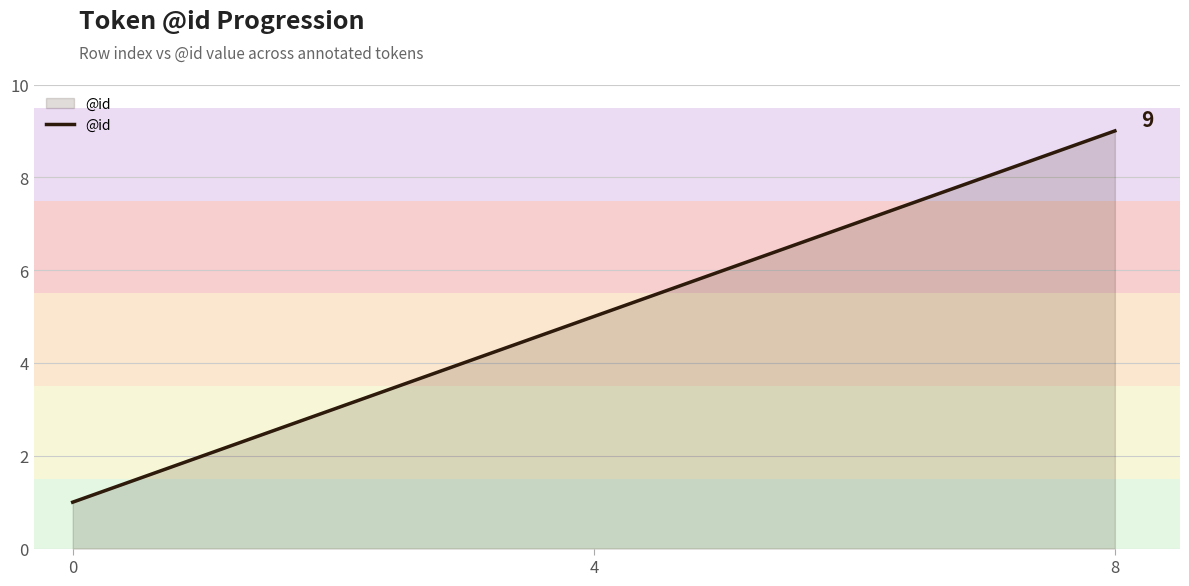

What is the maximum value shown in the chart?

9